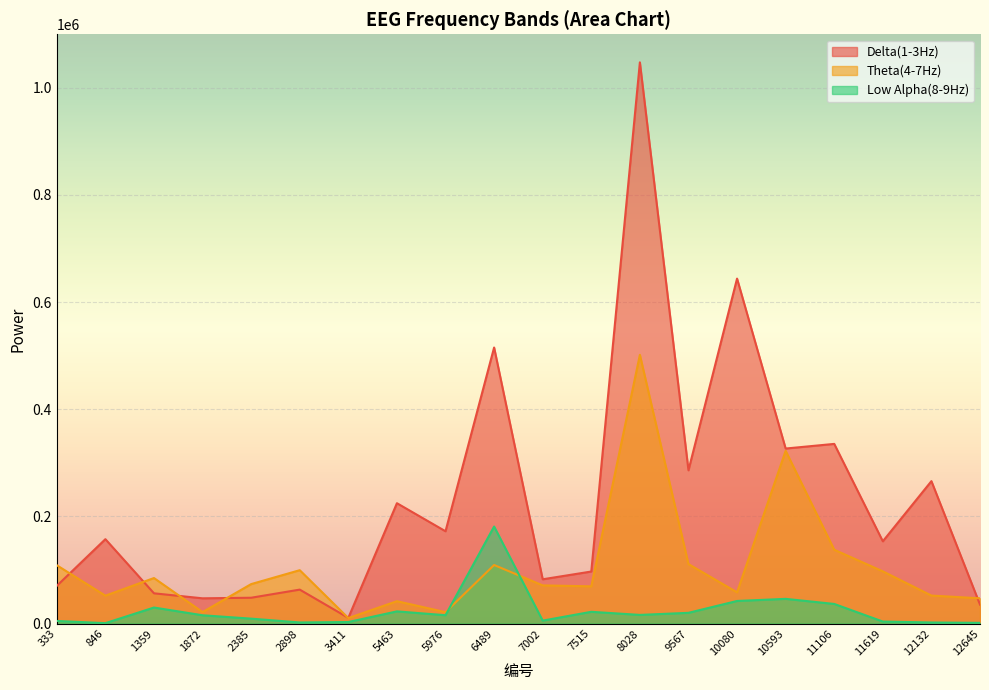

Reading left to right, what are all the values shown in this chart?

Delta(1-3Hz): 70409	157568	56508	47176	48247	63419	10734	224719	172338	515305	82702	97182	1047554	286122	643931	326734	335400	153619	265890	35428
Theta(4-7Hz): 108909	52128	85029	21474	73719	99669	10285	41804	21363	109338	71318	69536	501676	111077	58352	322490	137822	97519	52323	47200
Low Alpha(8-9Hz): 4911	822	29983	15547	9233	2105	2924	22804	15665	181165	5558	22001	16208	20098	42230	46174	36673	3818	2047	1381